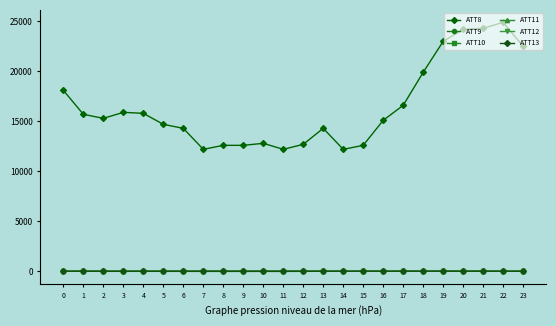

Does the chart have visible grid lines?

No